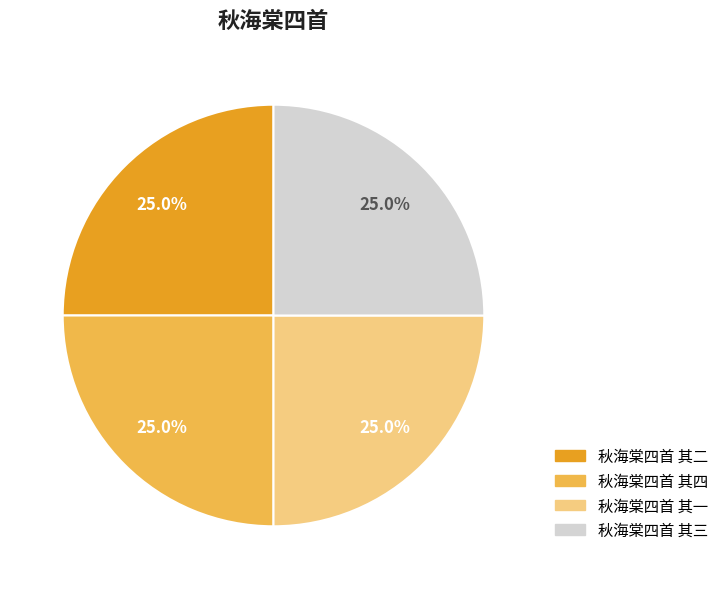

What percentage is the 秋海棠四首 其一 slice, to the nearest percent?

25%